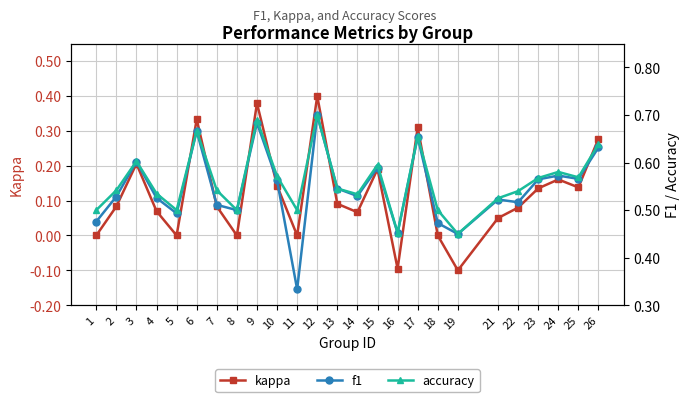

What is the difference between the highest and lowest values at 8?

0.5